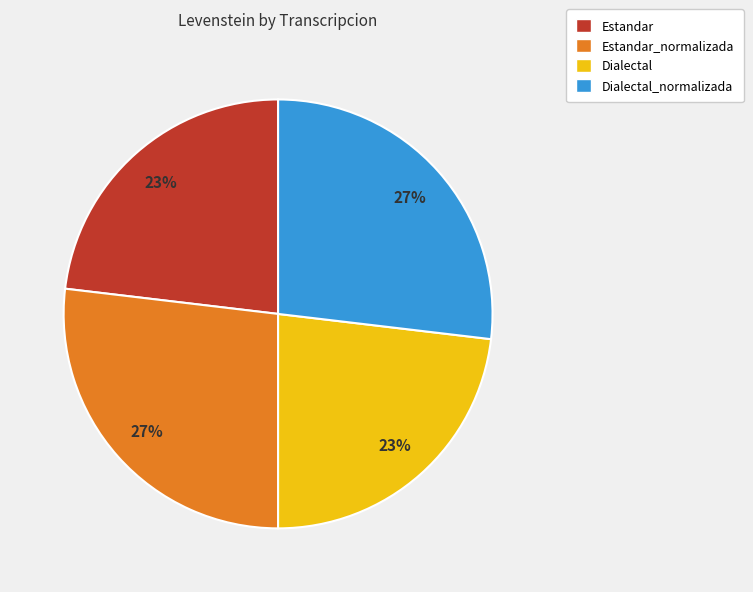

To the nearest percent, what is the difference between the Dialectal_normalizada and Estandar slice percentages?

4%